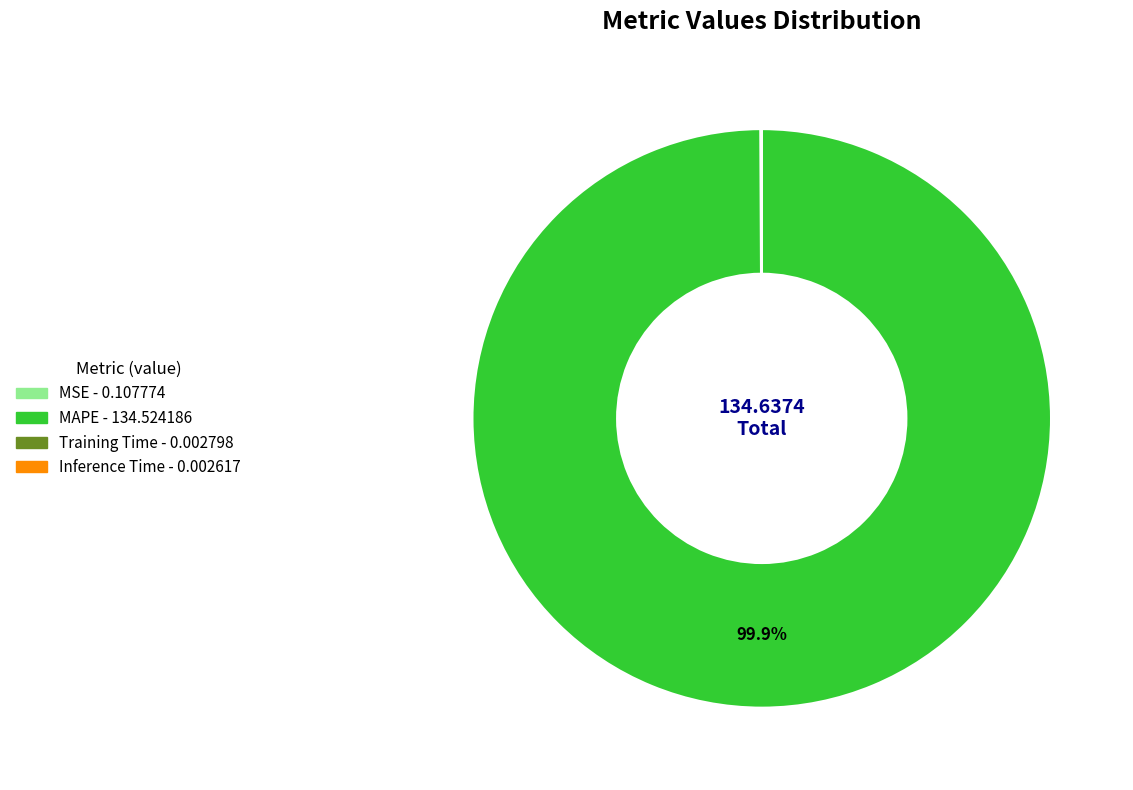

Which slice represents more than half of the pie?

MAPE